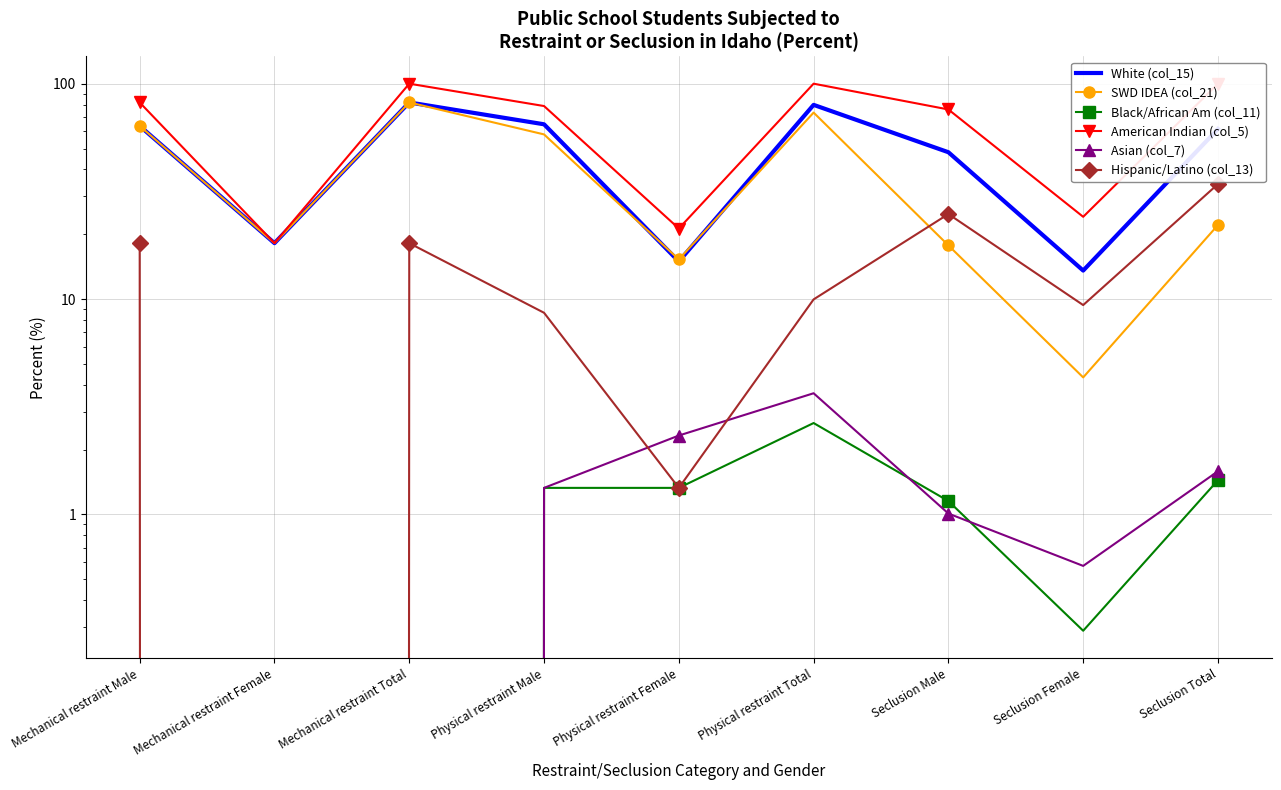

True or false: White (col_15) has more than 0 points higher than both neighbors.

True